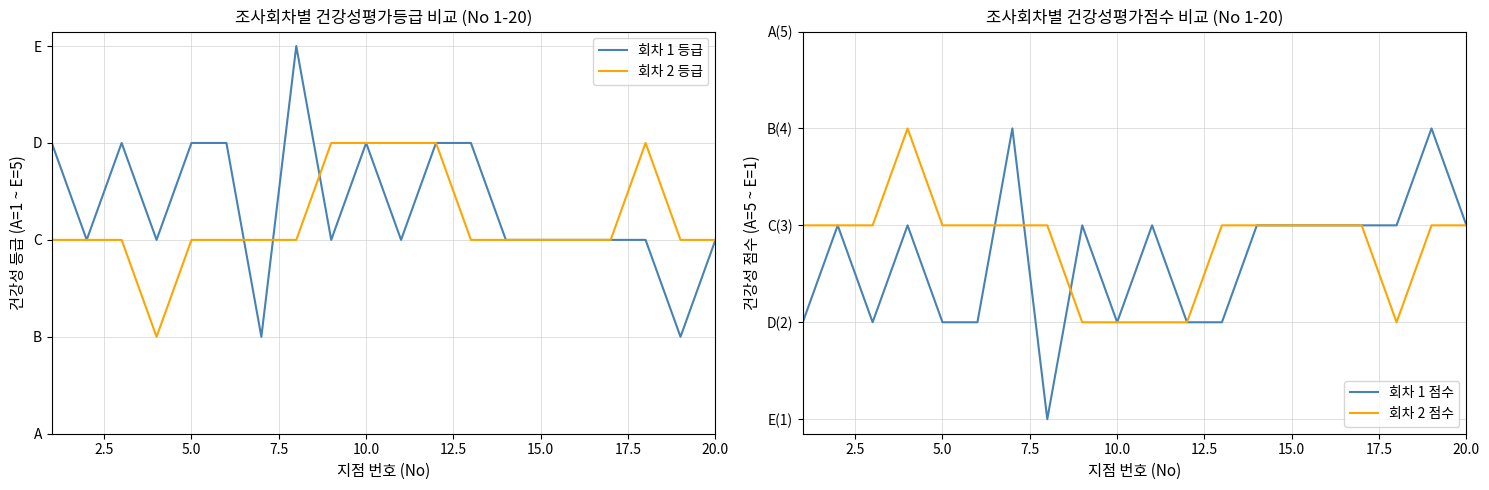

Which series has the largest total across all categories?

회차 1 등급